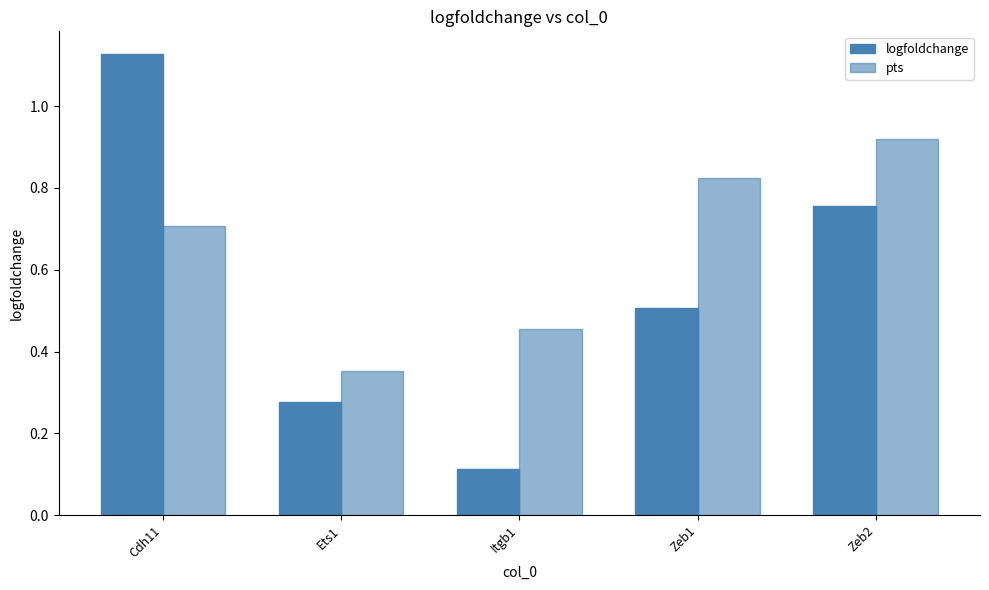

Does the chart contain stacked bars?

No